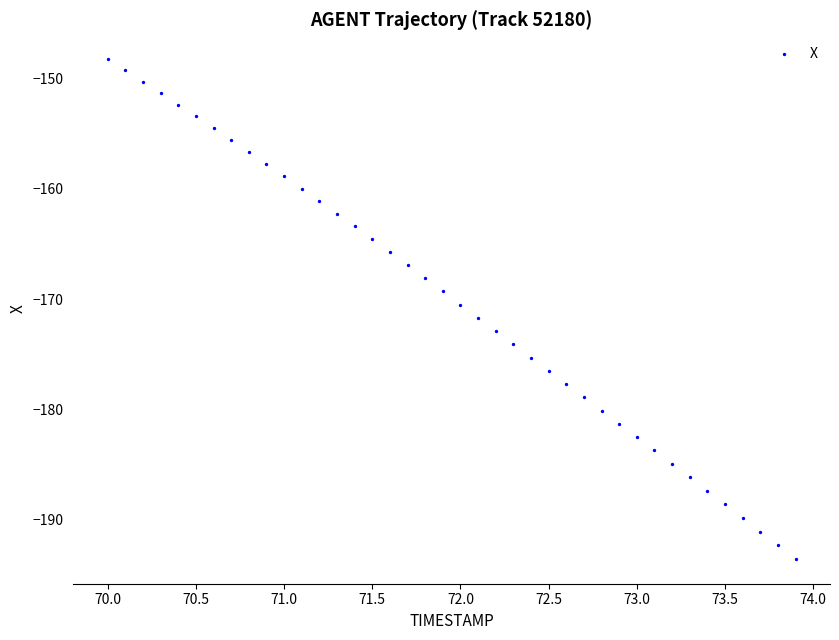

What is the range of X values (max minus min)?

3.9